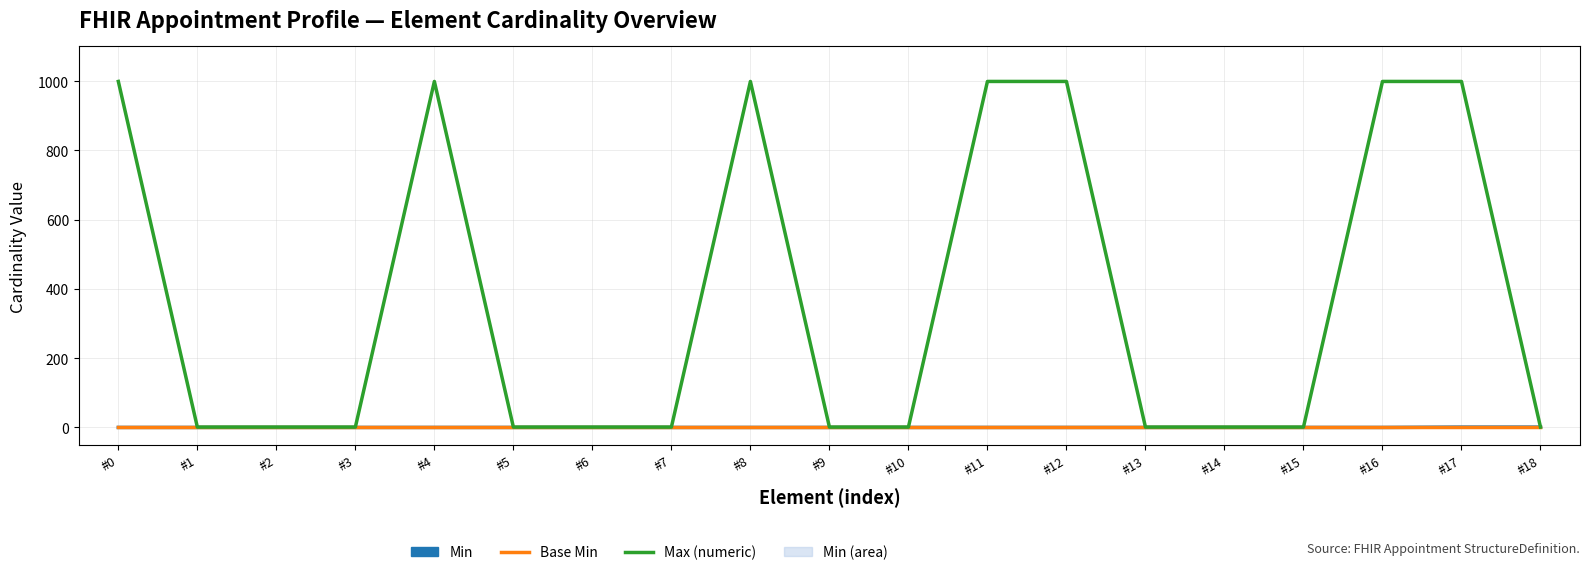

True or false: Min and Max (numeric) cross at least once.

False